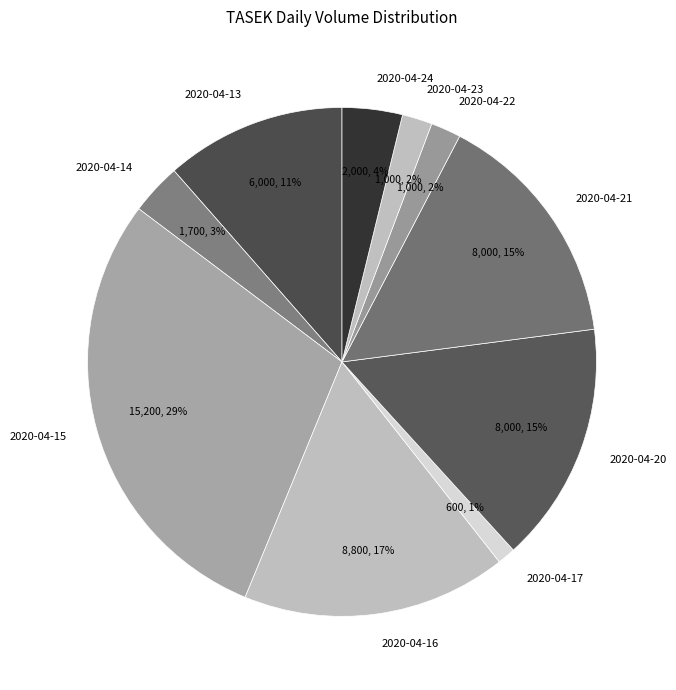

Does 2020-04-20 represent more than half of the total?

No